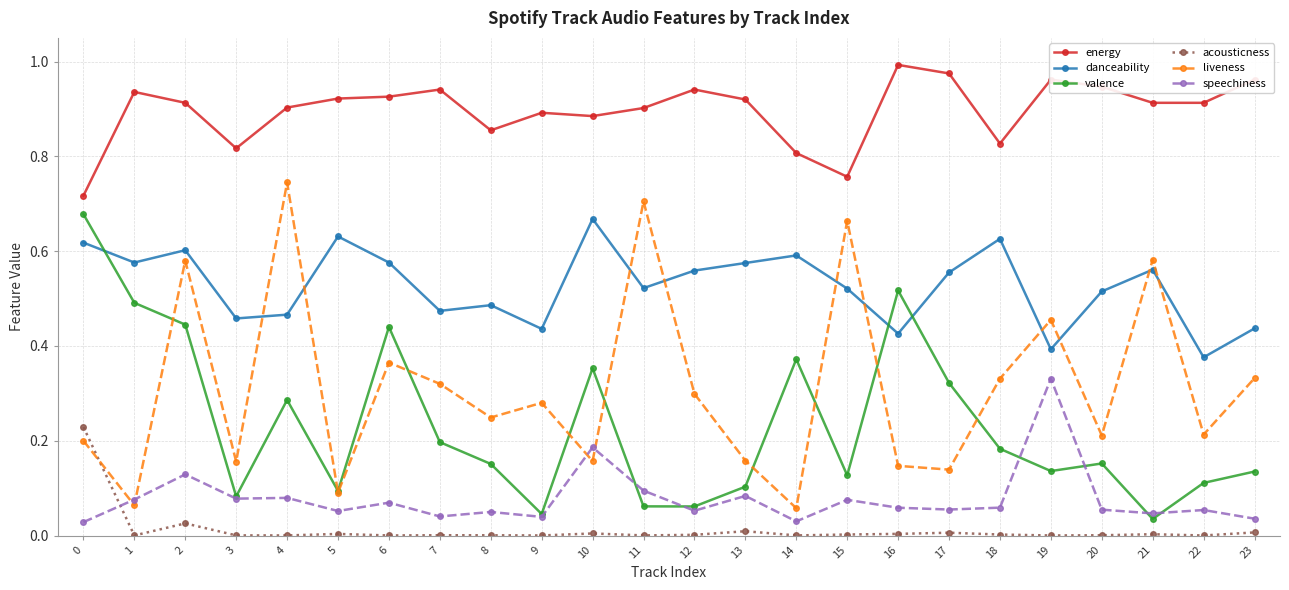

At which category does danceability reach its first local peak?

2